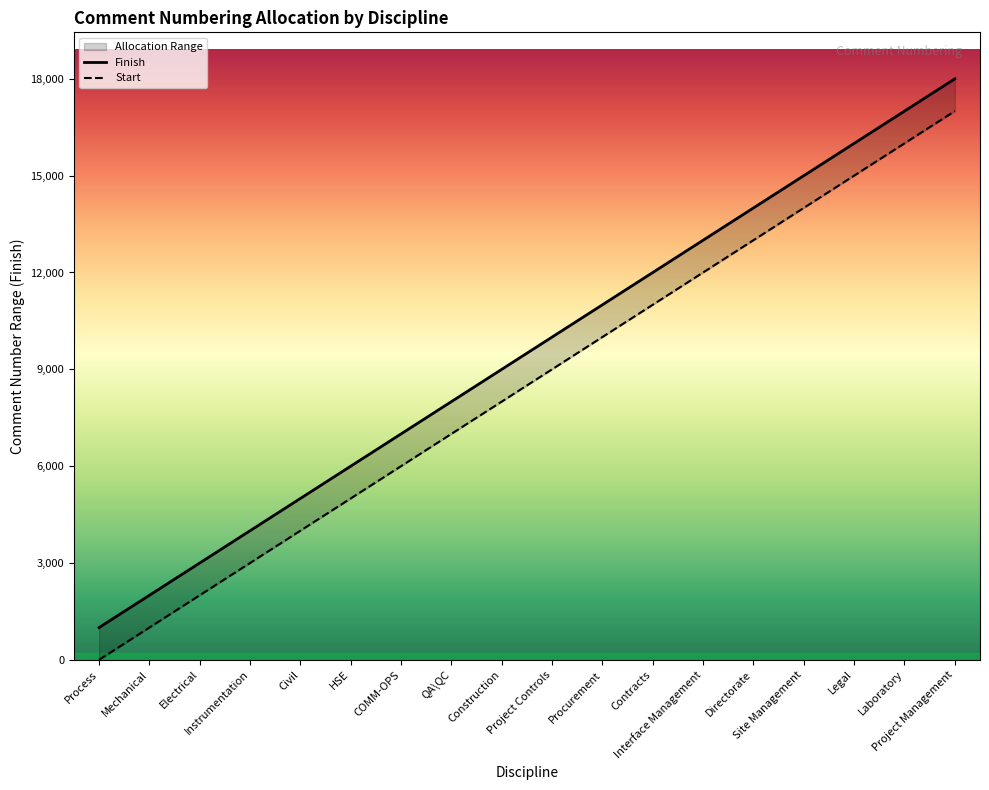

Reading left to right, list all the values displayed in this chart.

Process=1000	Mechanical=2000	Electrical=3000	Instrumentation=4000	Civil=5000	HSE=6000	COMM-OPS=7000	QA\QC=8000	Construction=9000	Project Controls=10000	Procurement=11000	Contracts=12000	Interface Management=13000	Directorate=14000	Site Management=15000	Legal=16000	Laboratory=17000	Project Management=18000